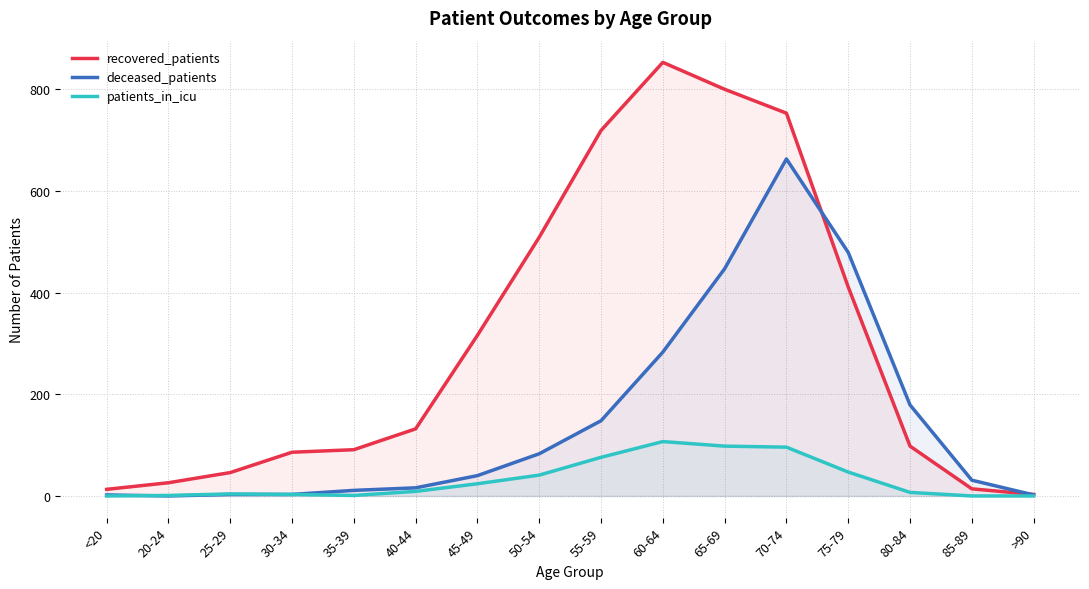

What is the difference between the highest and lowest values at 25-29?

43